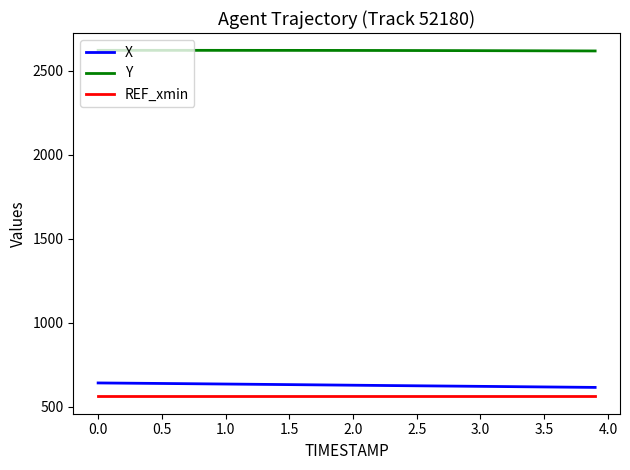

True or false: X and Y cross at least once.

False